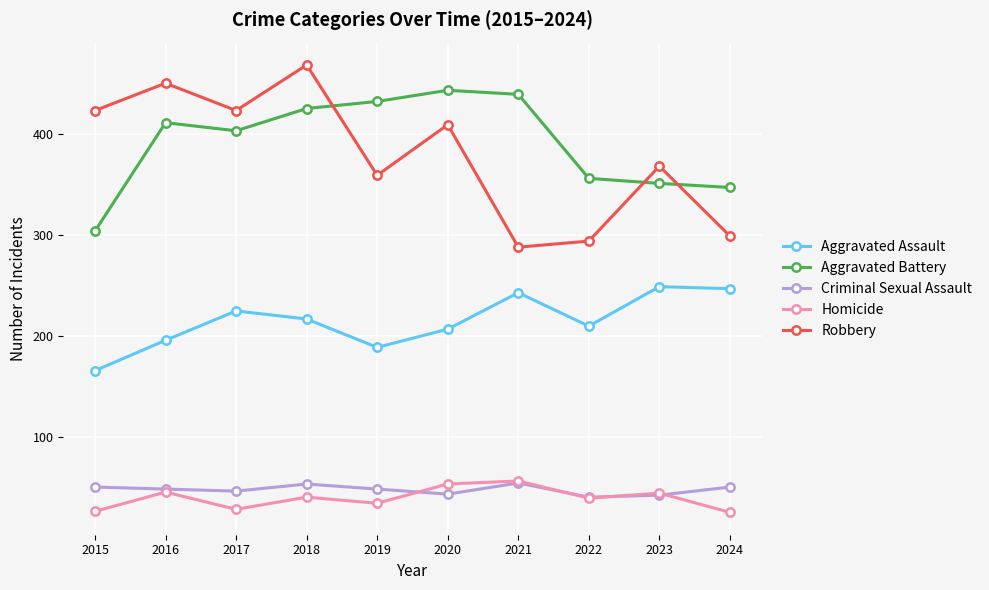

What is the total value across all series at 2022?

941